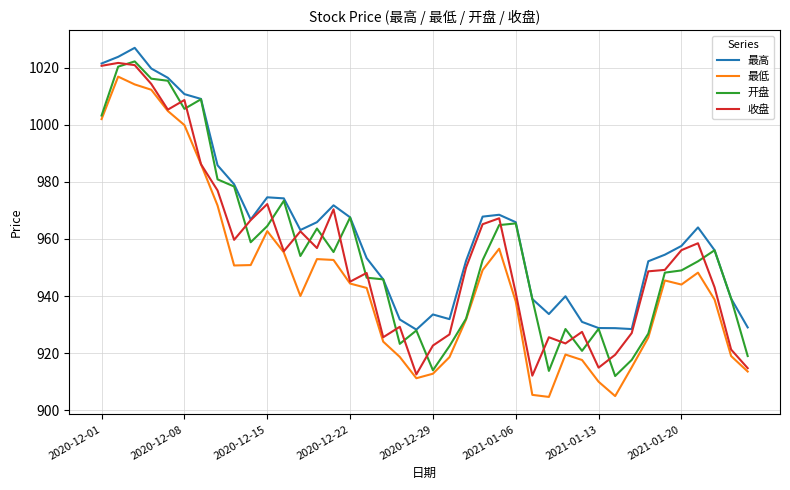

True or false: 最高 and 最低 intersect in this chart.

False